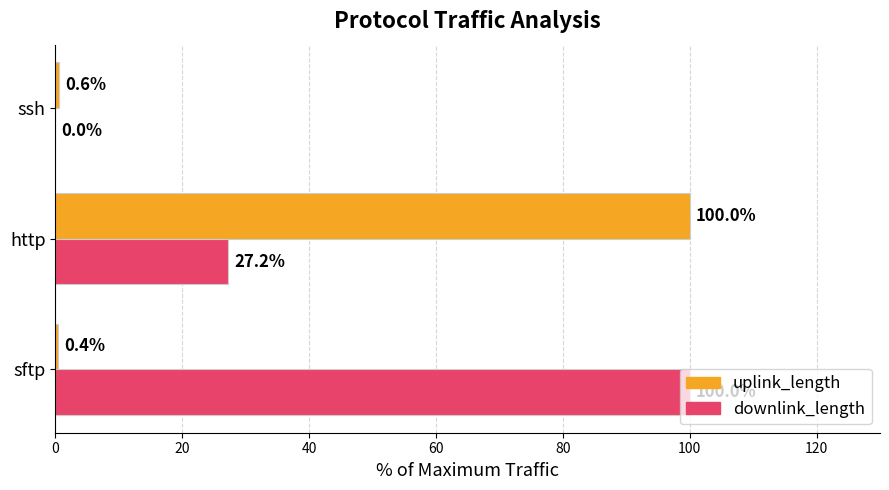

Where is downlink_length nearest to the value 50?

http